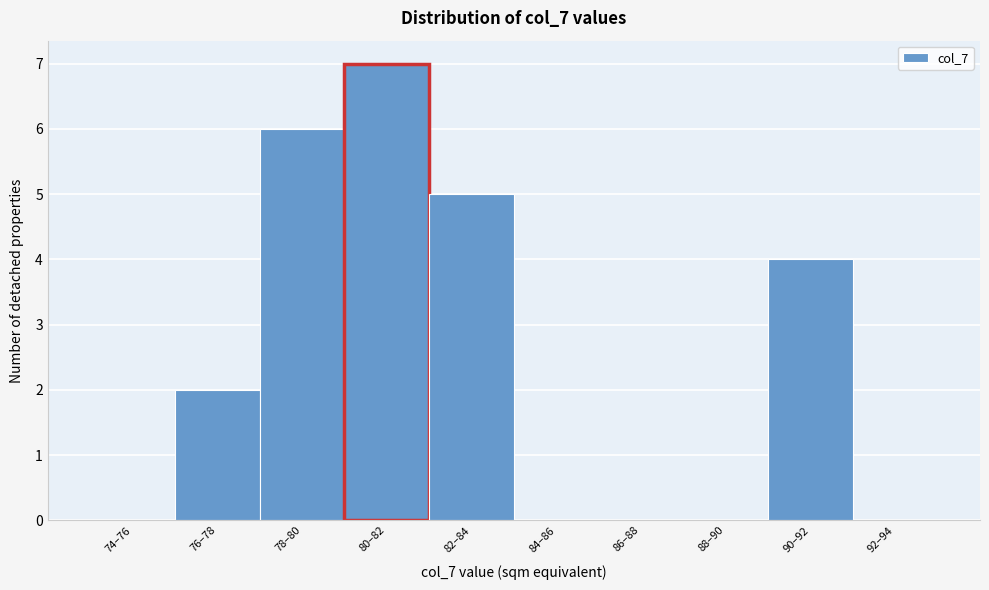

Reading left to right, transcribe all the data shown in this chart.

74–76=0	76–78=2	78–80=6	80–82=7	82–84=5	84–86=0	86–88=0	88–90=0	90–92=4	92–94=0